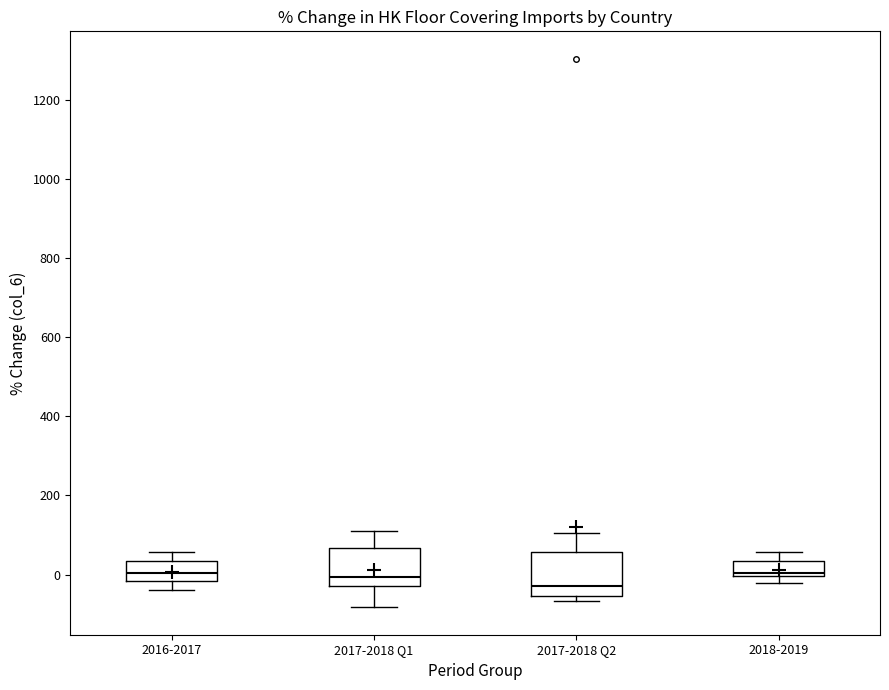

Reading left to right, transcribe this box plot: for each box, give where its median line is, the range the box spans, and where its two whiskers end, as read against the y-axis. The values are not printed on the chart, so give them approximately, as read against the axis.

2016-2017: median 0, box -20 to 40, whiskers -40 to 60
2017-2018 Q1: median 0, box -20 to 60, whiskers -80 to 120
2017-2018 Q2: median -20, box -60 to 60, whiskers -60 (just below the box's lower edge) to 100
2018-2019: median 0 (just above the box's lower edge), box 0 to 40, whiskers -20 to 60